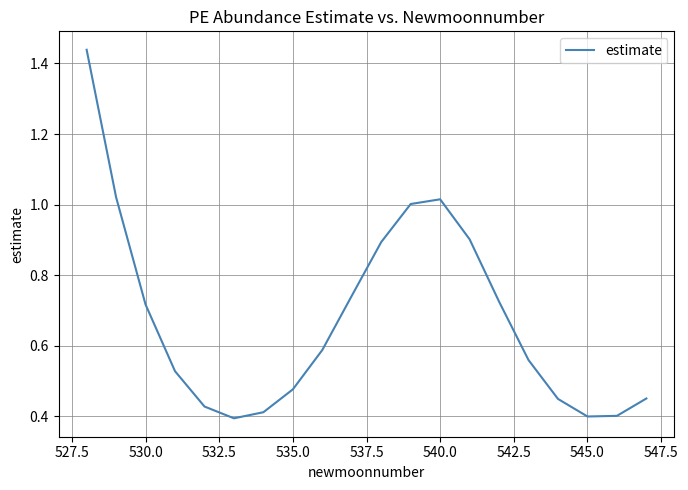

Does the chart display data point markers on the line(s)?

No